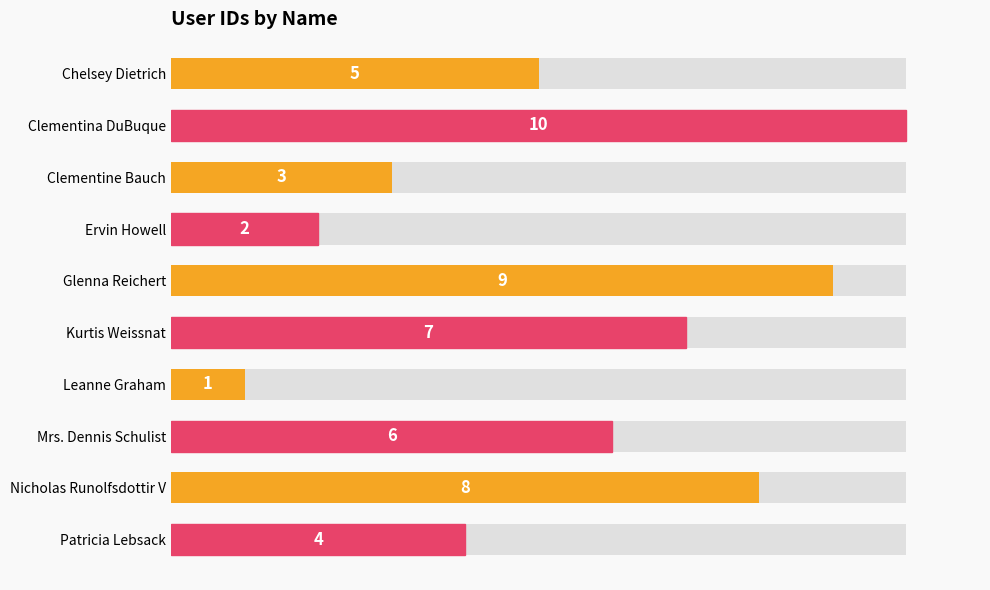

How many values exceed 6?

4